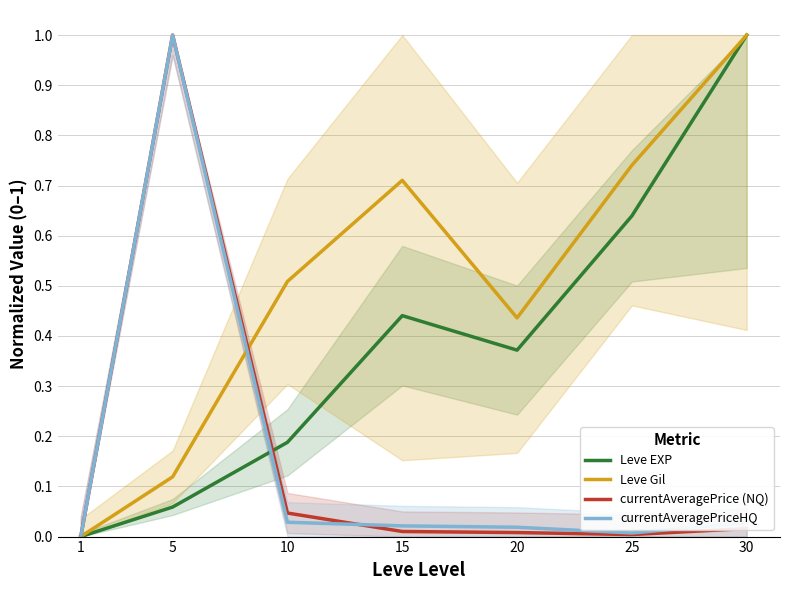

What is the average value of the Leve EXP series?

0.4